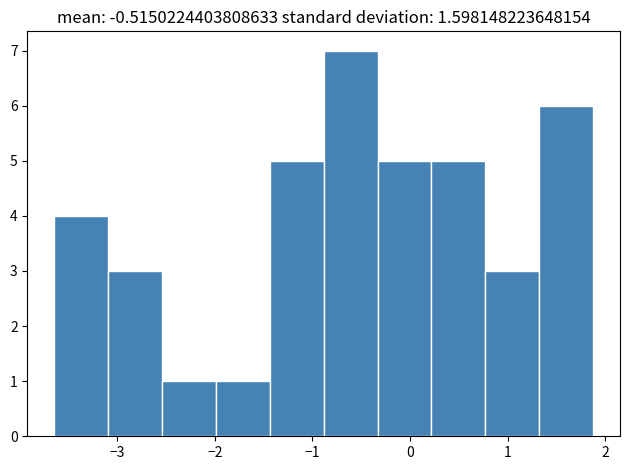

Reading left to right, list every bar in this chart as the range it spans on the x-axis followed by its height. Neither the bar edges nor the heights are printed on the chart, so give them approximately, as read against the axes.

-3.6 to -3.1: 4
-3.1 to -2.5: 3
-2.5 to -2.0: 1
-2.0 to -1.4: 1
-1.4 to -0.9: 5
-0.9 to -0.3: 7
-0.3 to 0.2: 5
0.2 to 0.8: 5
0.8 to 1.3: 3
1.3 to 1.9: 6